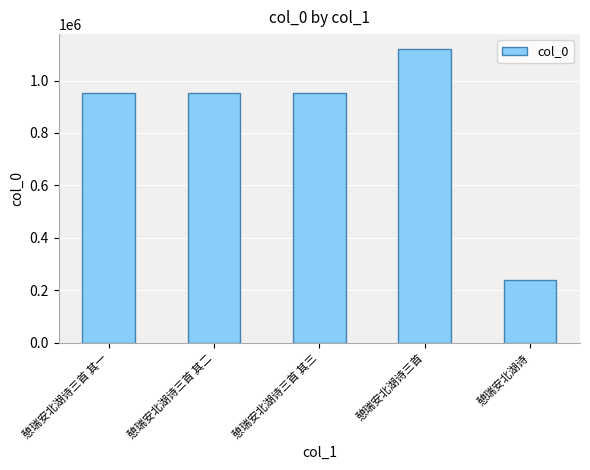

Read the value at 憩瑞安北湖诗三首 其二, to the nearest 100.

952300